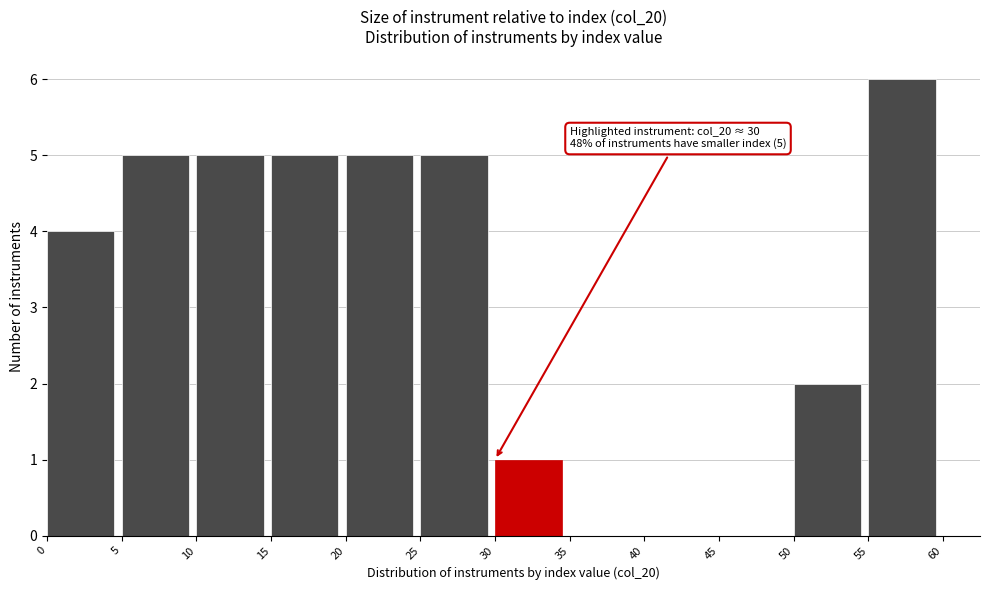

Which range on the x-axis has the tallest bar?

55 to 60